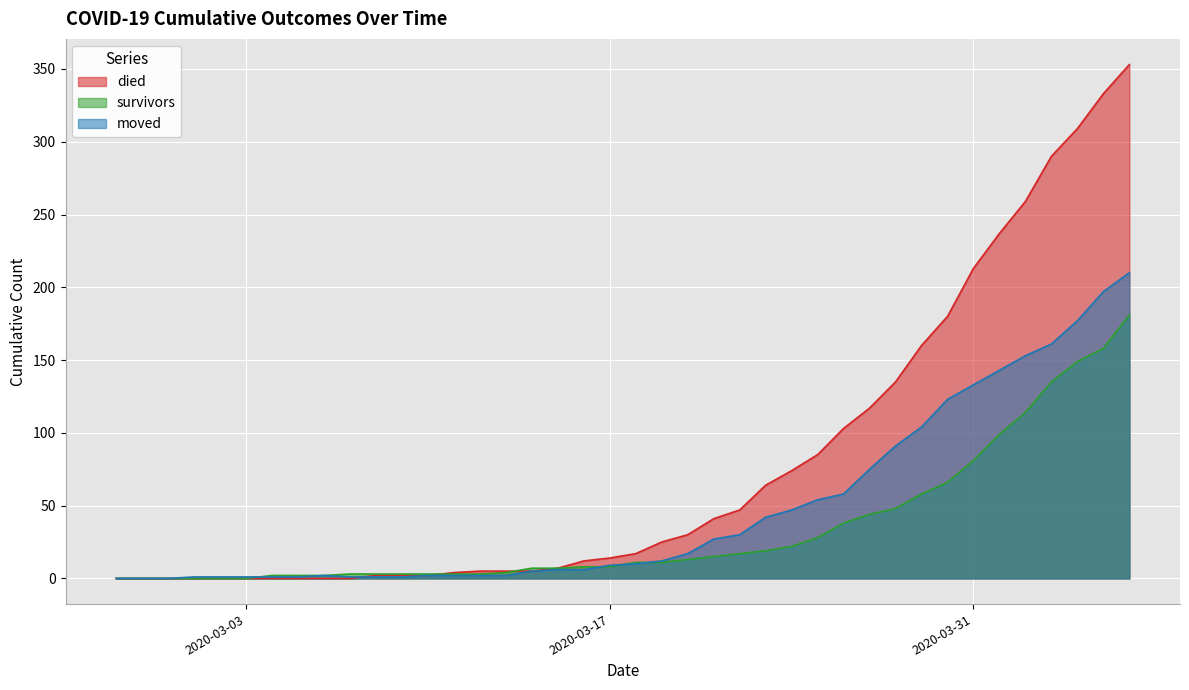

What is the greatest value displayed?

353